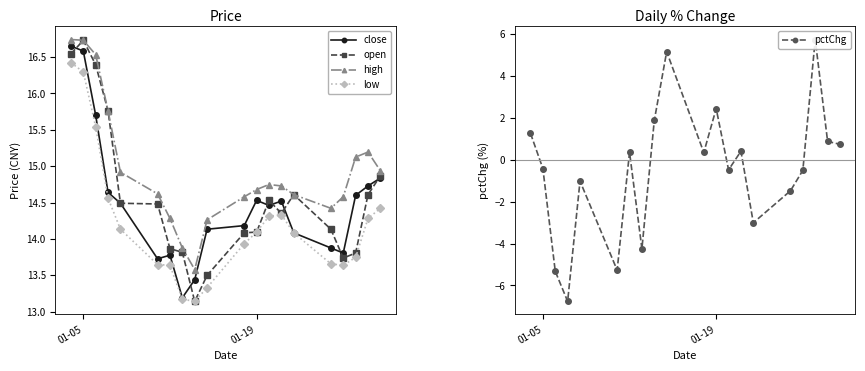

True or false: open has more than 1 interior local peaks.

True